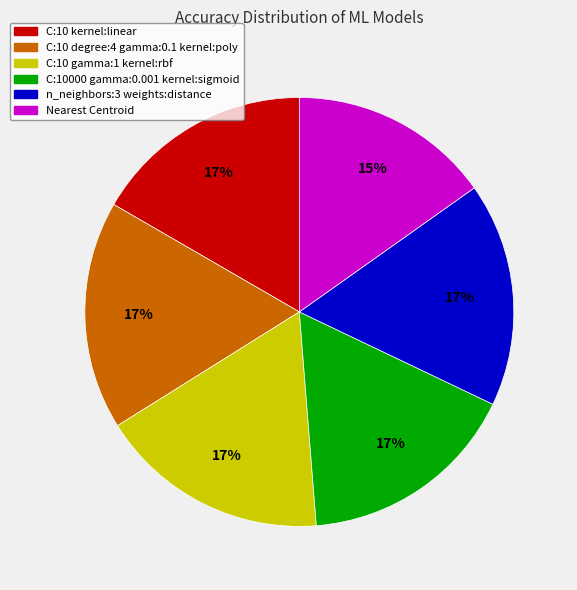

The C:10 kernel:linear slice represents 22% of the pie. True or false?

False